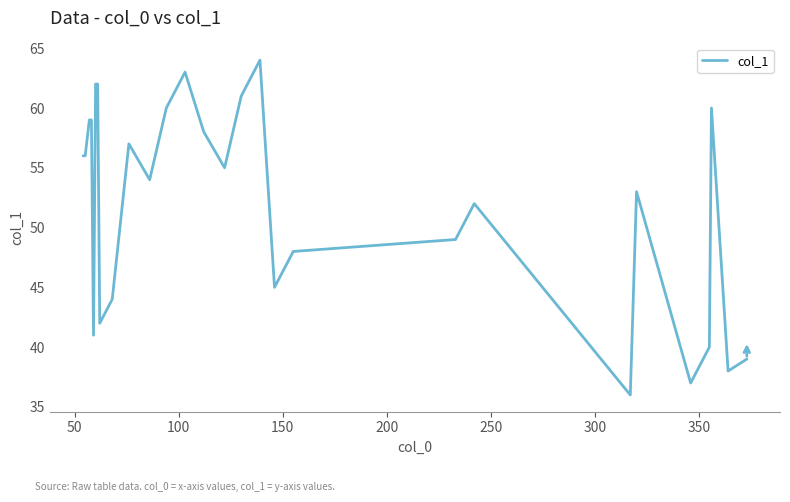

What is the maximum value shown in the chart?

64